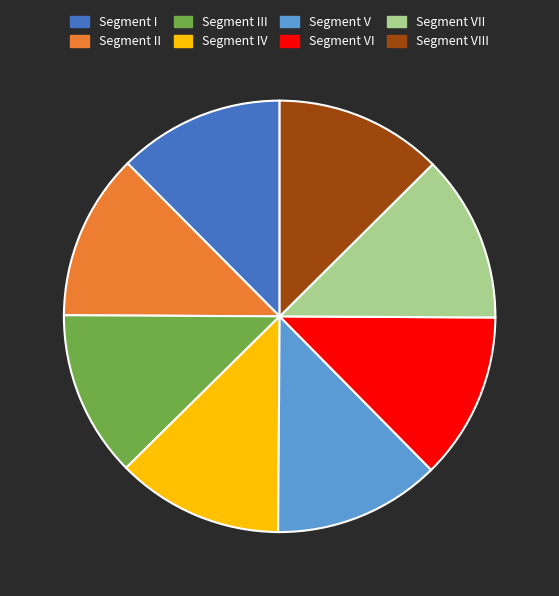

Does Segment V account for over 50% of the chart?

No